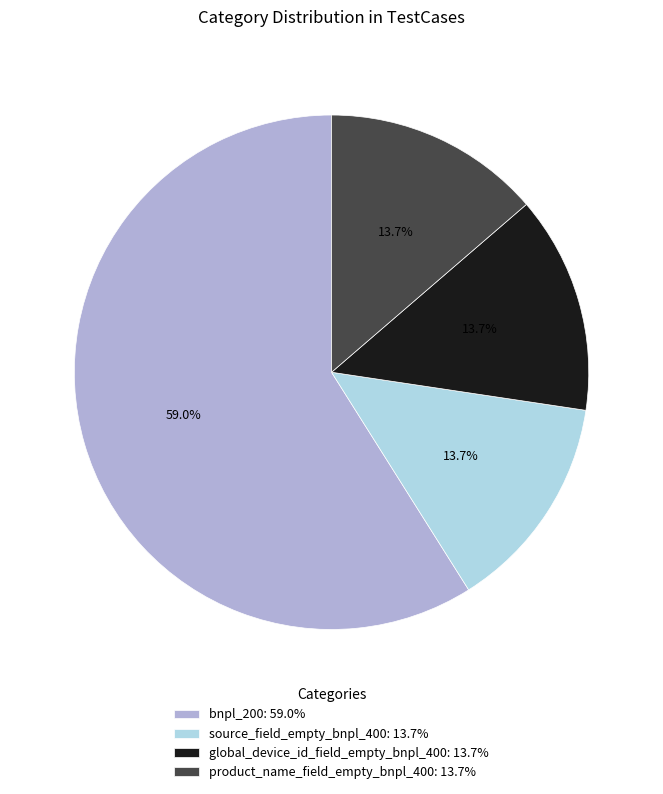

To the nearest percent, what portion does product_name_field_empty_bnpl_400 represent?

14%